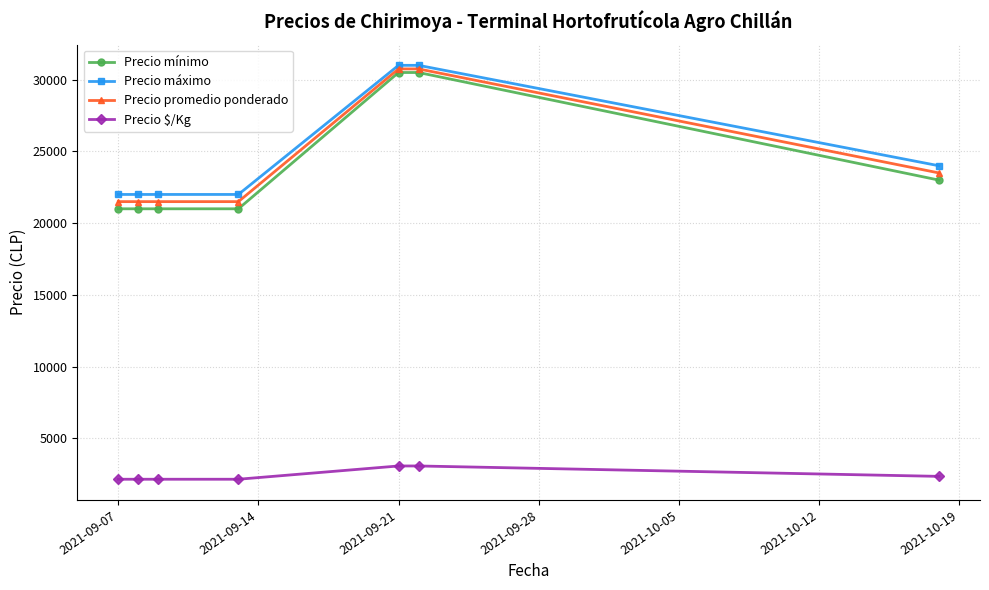

Reading right to left, transcribe all the data shown in this chart.

Precio mínimo: 23000	30500	30500	21000	21000	21000	21000
Precio máximo: 24000	31000	31000	22000	22000	22000	22000
Precio promedio ponderado: 23500	30750	30750	21500	21500	21500	21500
Precio $/Kg: 2350	3075	3075	2150	2150	2150	2150